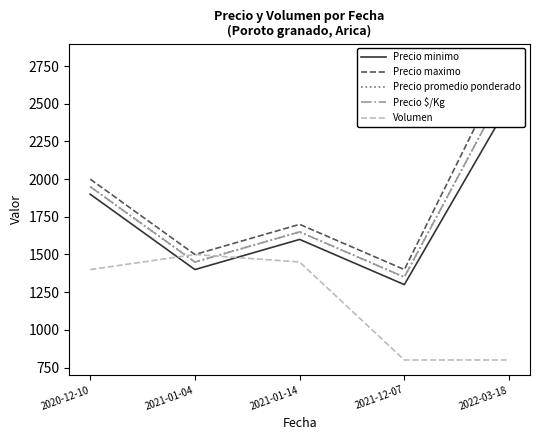

True or false: Precio promedio ponderado and Precio minimo intersect in this chart.

False